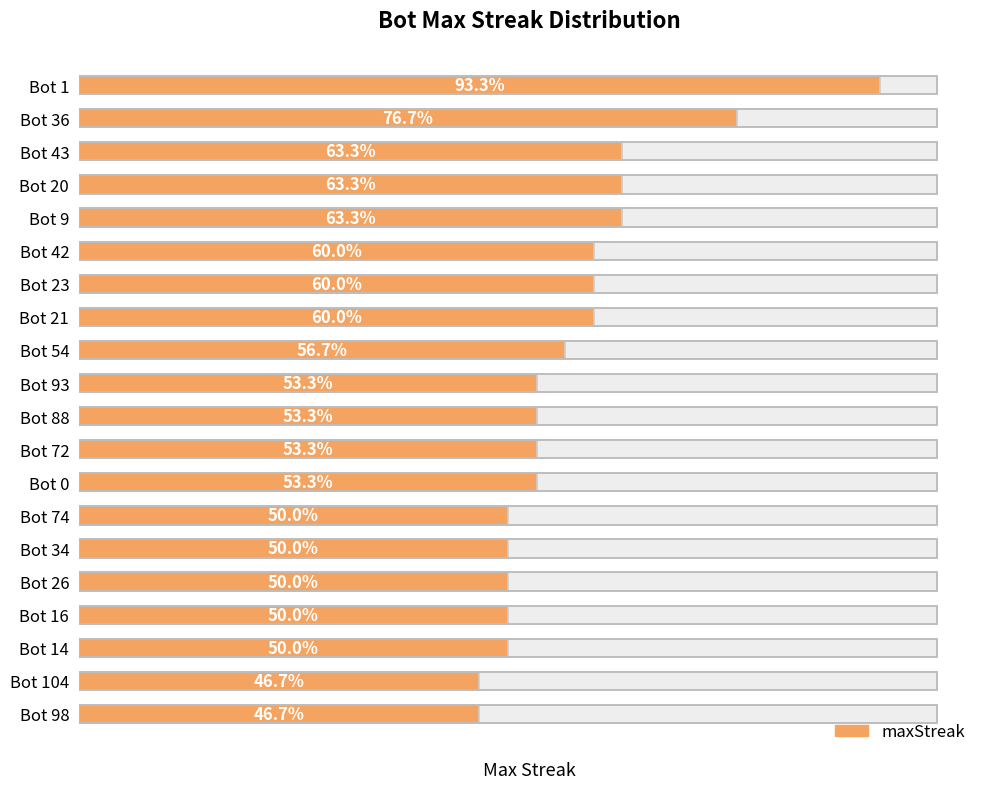

What is the sum of the values at Bot 1 and Bot 54?

45